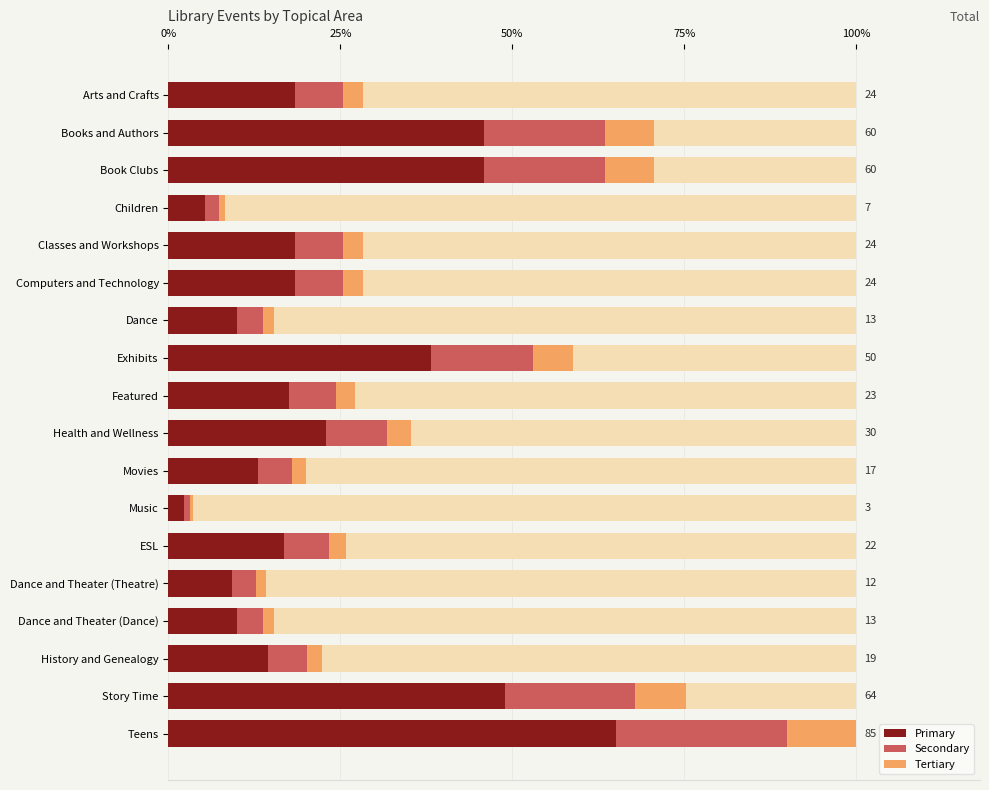

At how many categories does at least one series exceed 47?

1